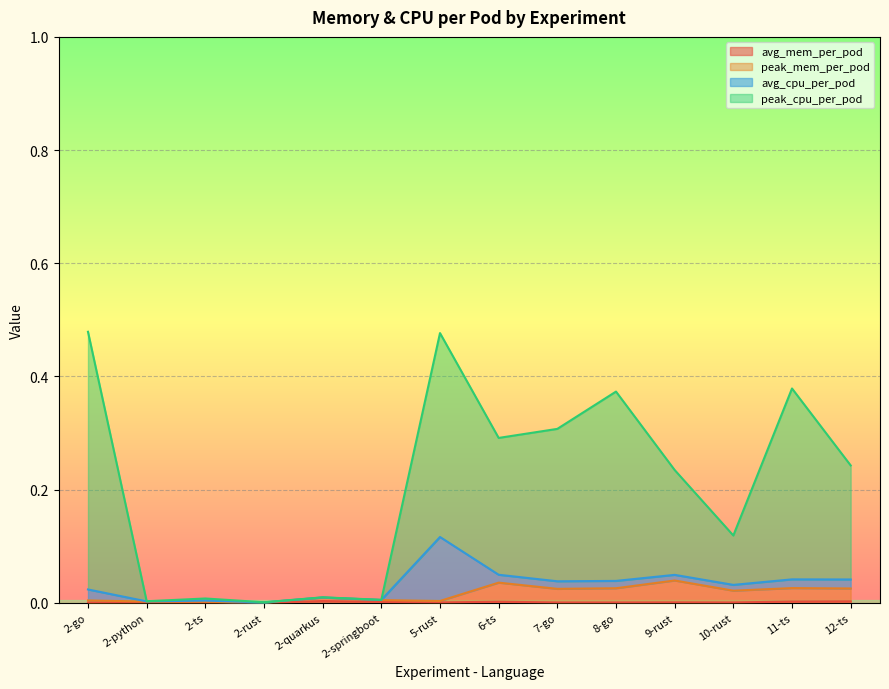

How many interior local valleys does the peak_cpu_per_pod series have?

5